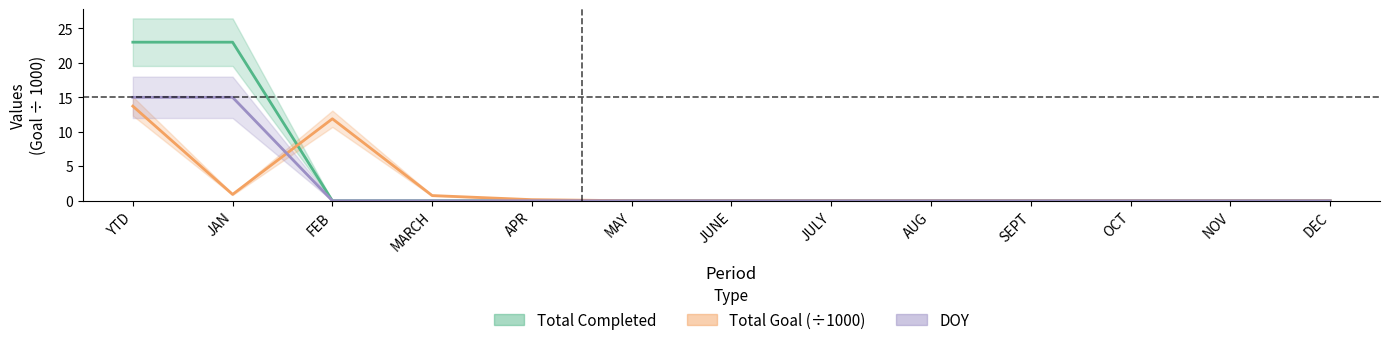

Between SEPT and NOV, which series saw the biggest shift?

Total Completed